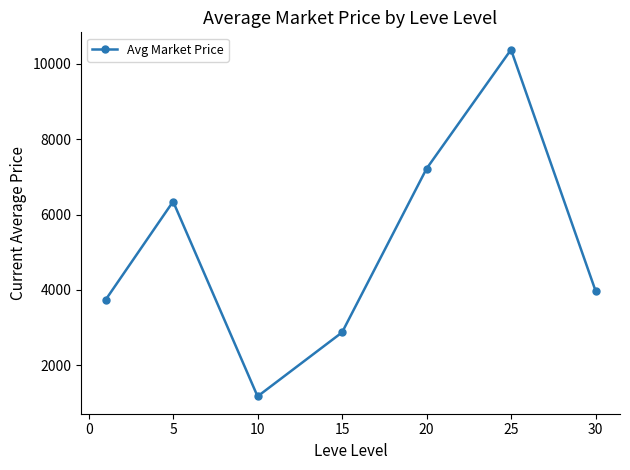

What is the minimum value shown in the chart?

1169.9